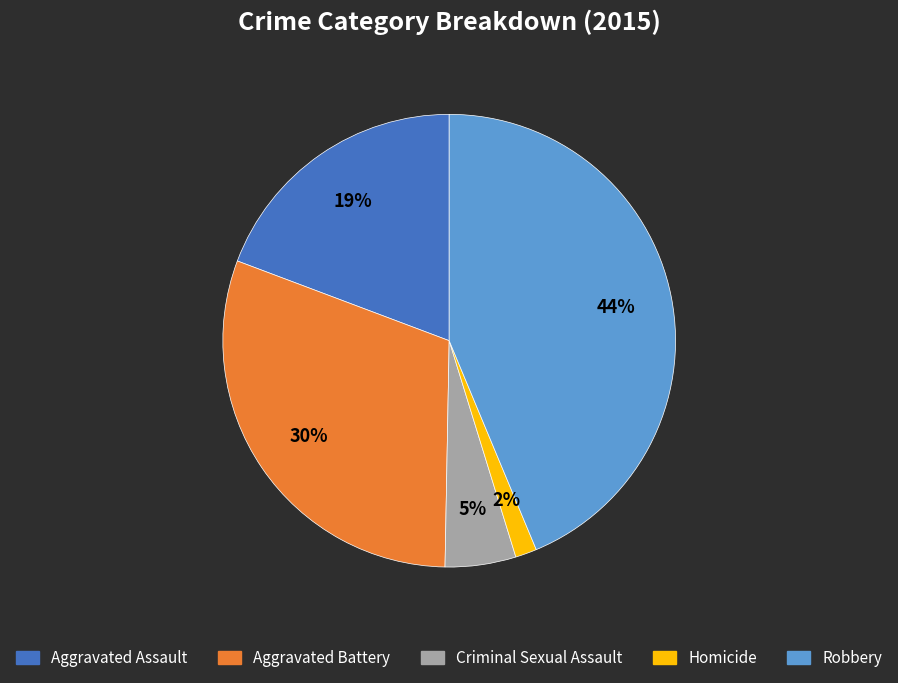

Is there a majority slice in this chart?

No